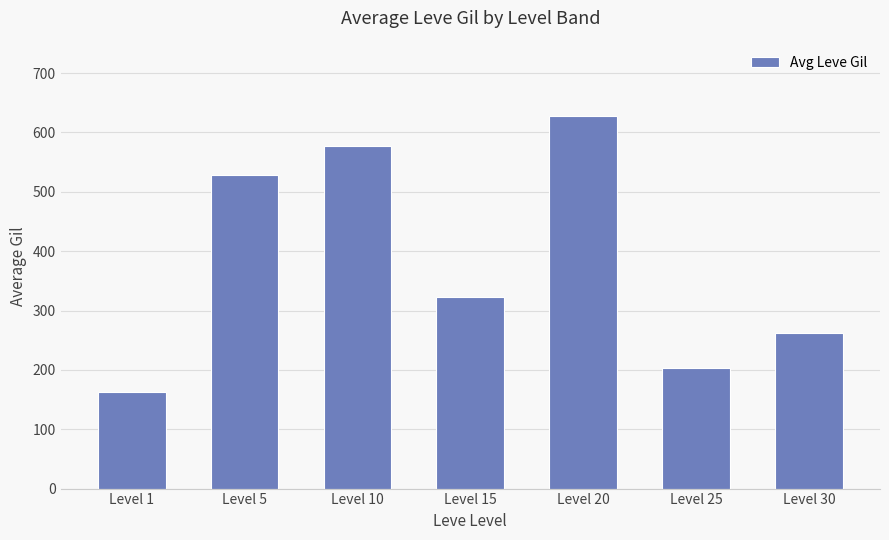

True or false: the data shows 262.0 at Level 30.

True